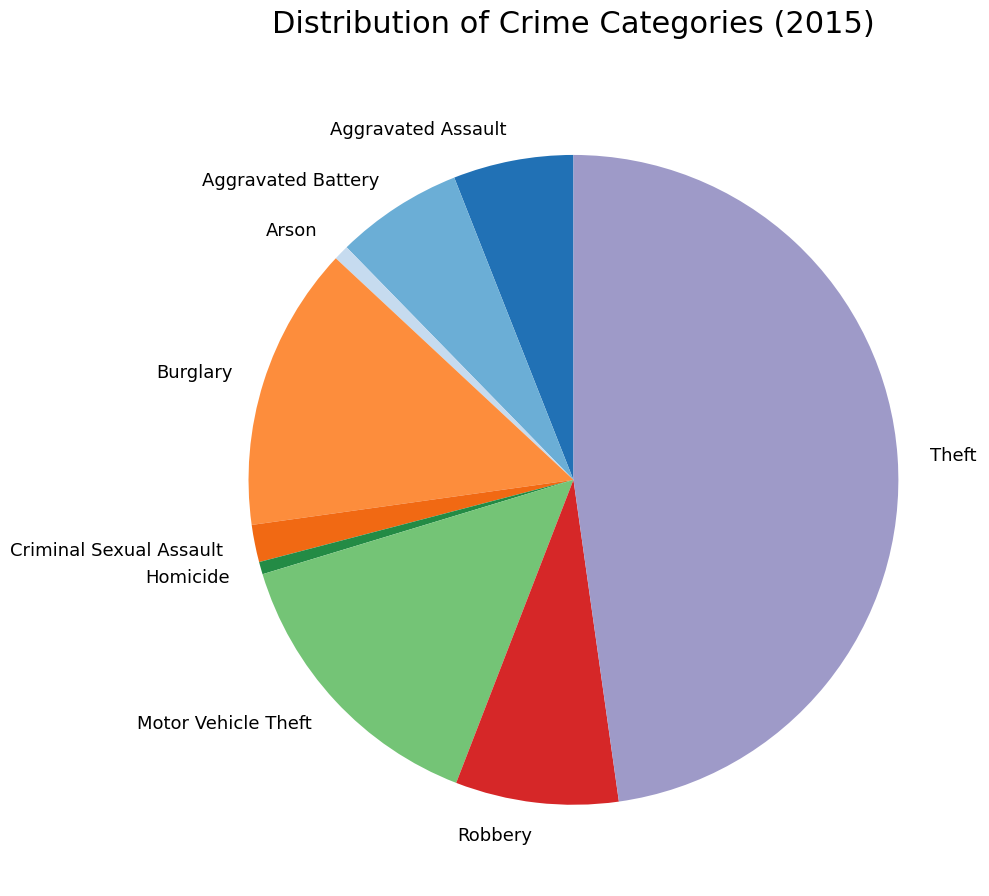

Which has a higher value, Robbery or Homicide?

Robbery